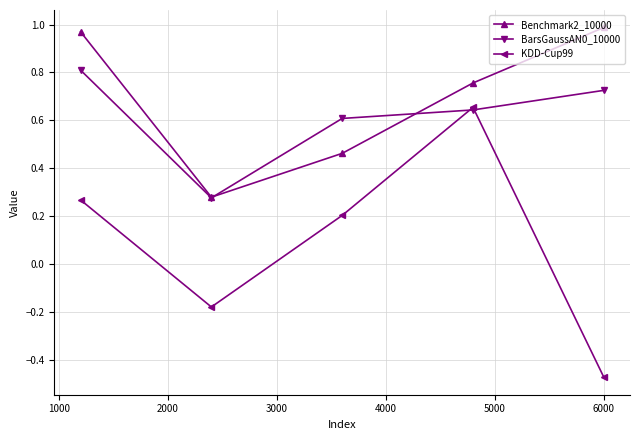

Which series has the largest range (max minus min)?

KDD-Cup99